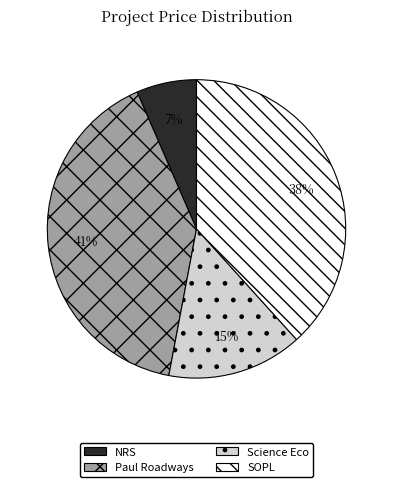

Is the sum of SOPL and Science Eco greater than half?

Yes